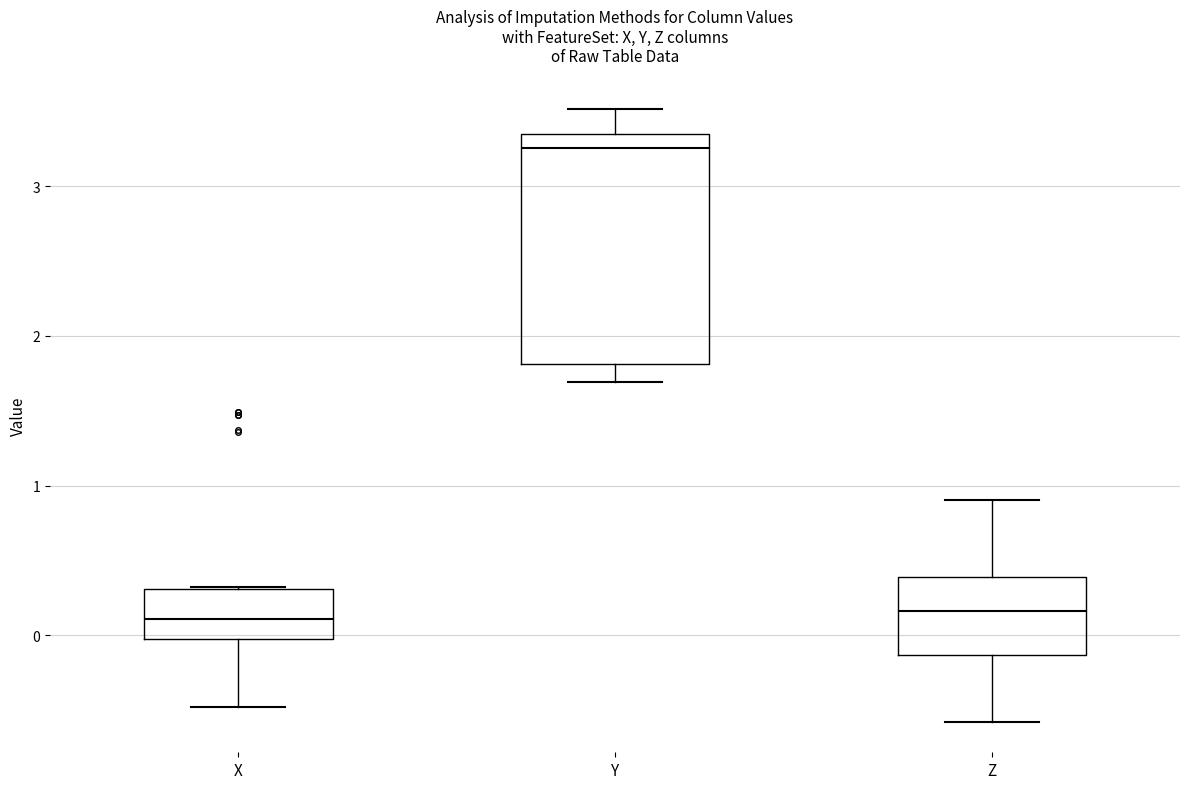

Where is the upper edge of the box for X on the y-axis? The values are not printed on the chart, so give them approximately, as read against the axis.

0.3